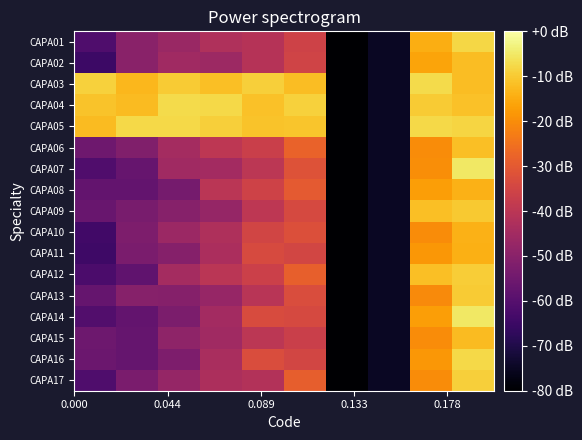

Which series has the largest total across all categories?

CAPA05